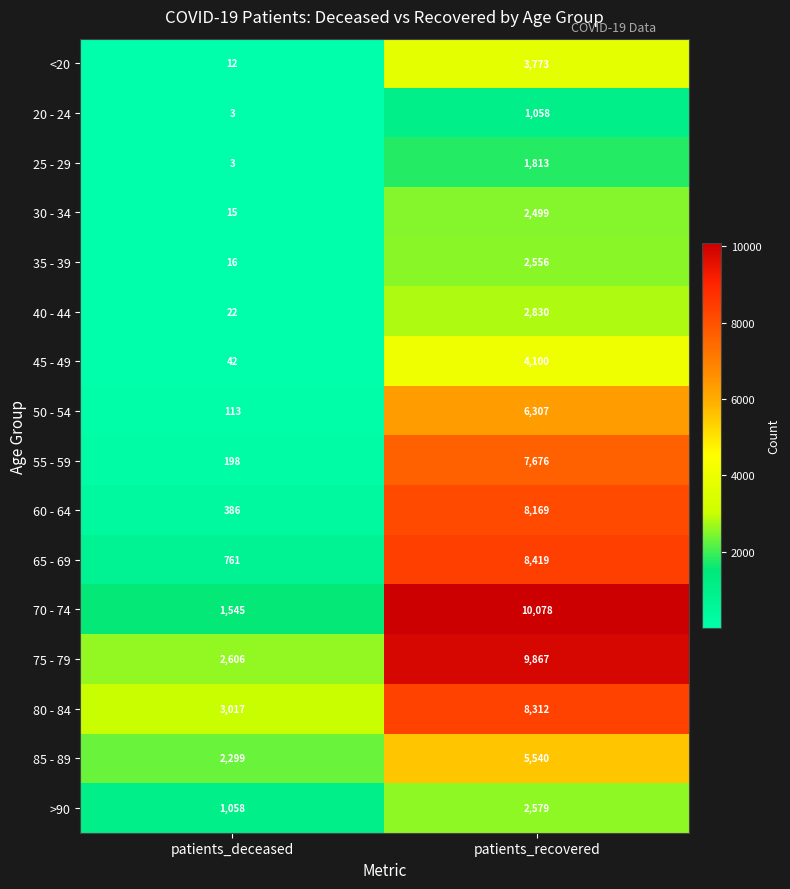

What is the smallest value displayed?

3